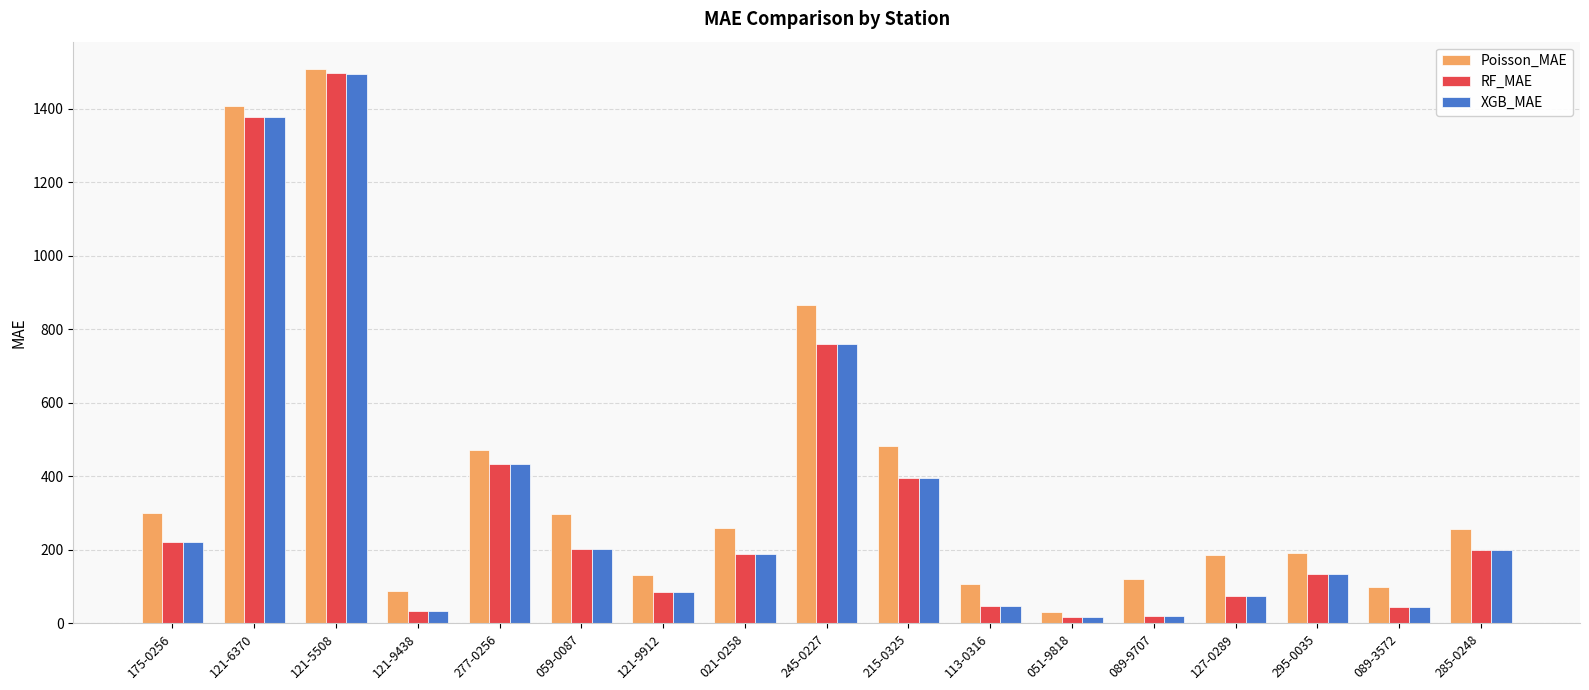

What is the spread (max minus min) of values at 215-0325?

86.1